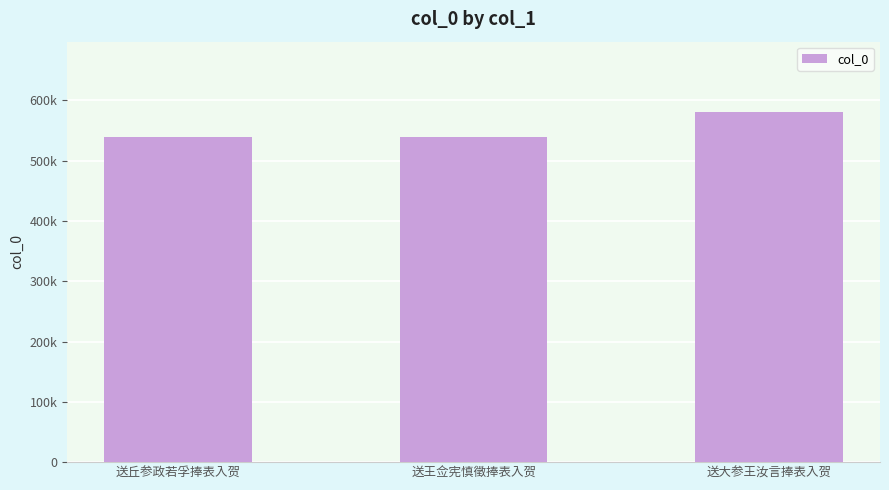

True or false: the data shows 143330 at 送王佥宪慎徵捧表入贺.

False